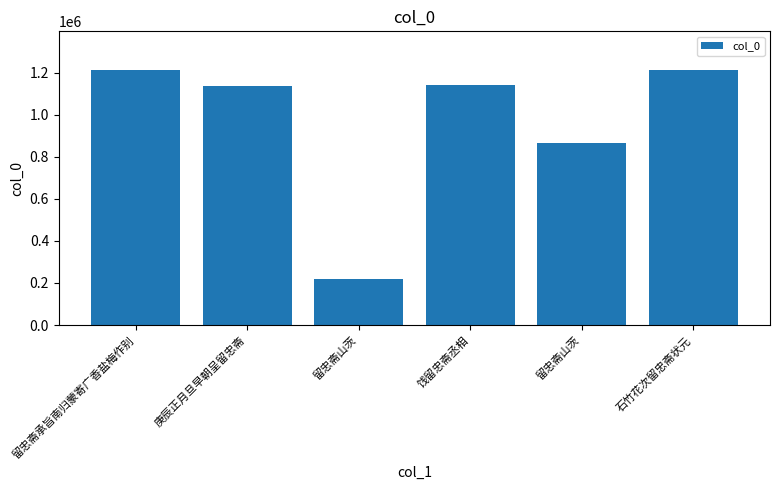

How many values are below 1142360?

3